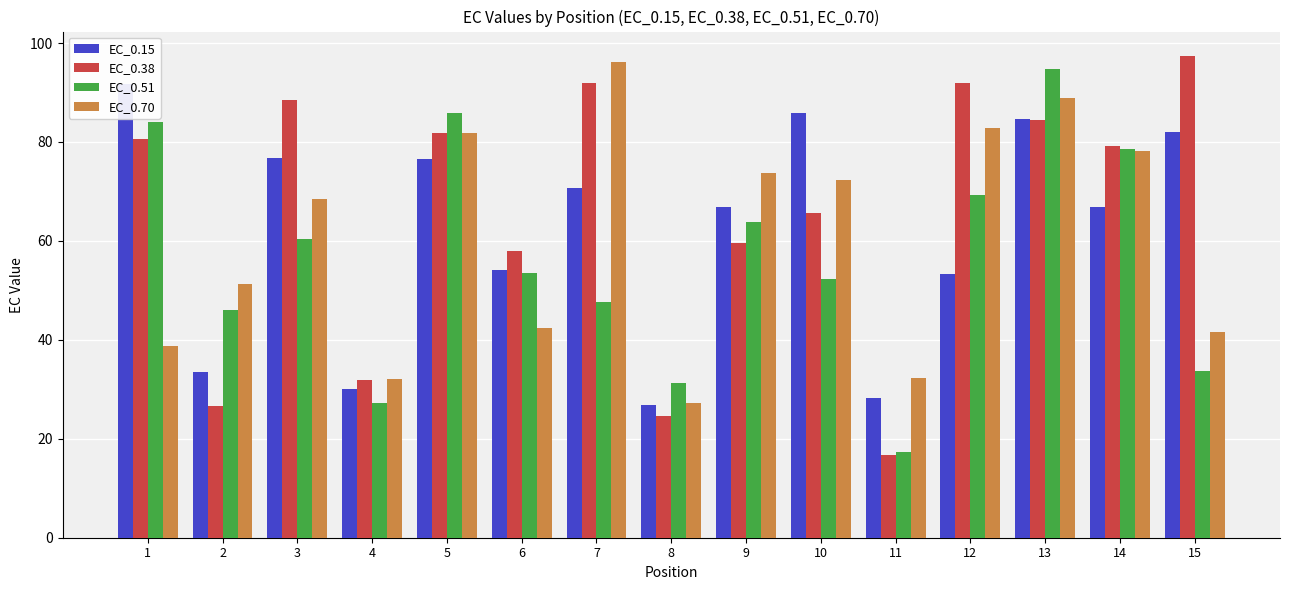

What is the total value across all series at 6?

208.1